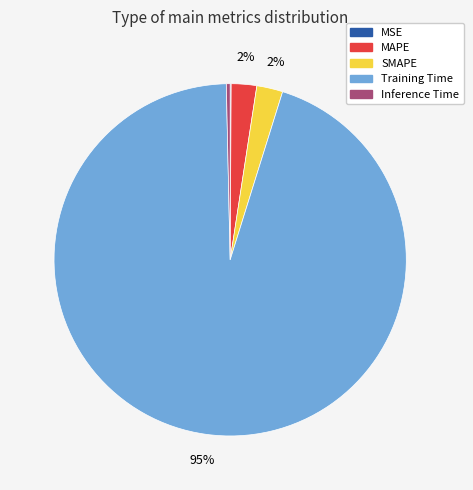

Which slice represents more than half of the pie?

Training Time